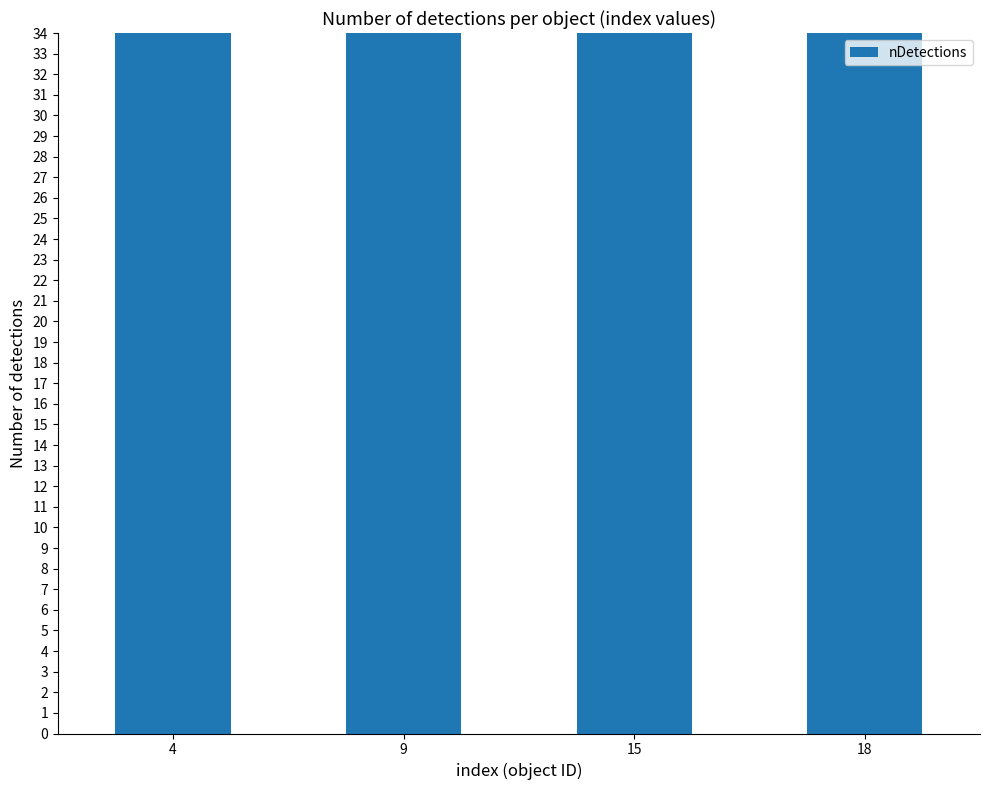

How many series are shown in this chart?

1